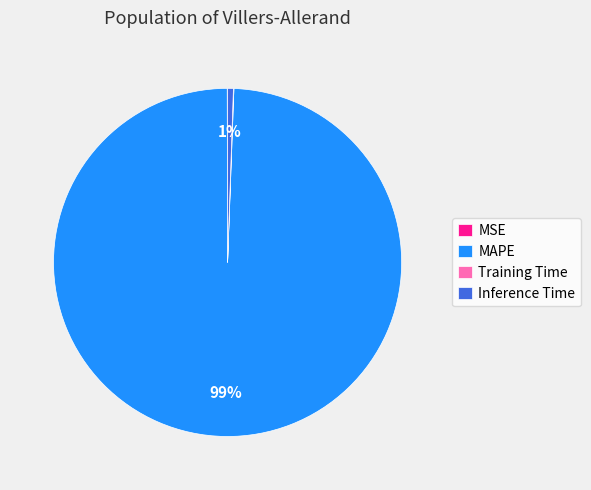

To the nearest percent, what is the average slice percentage?

25%